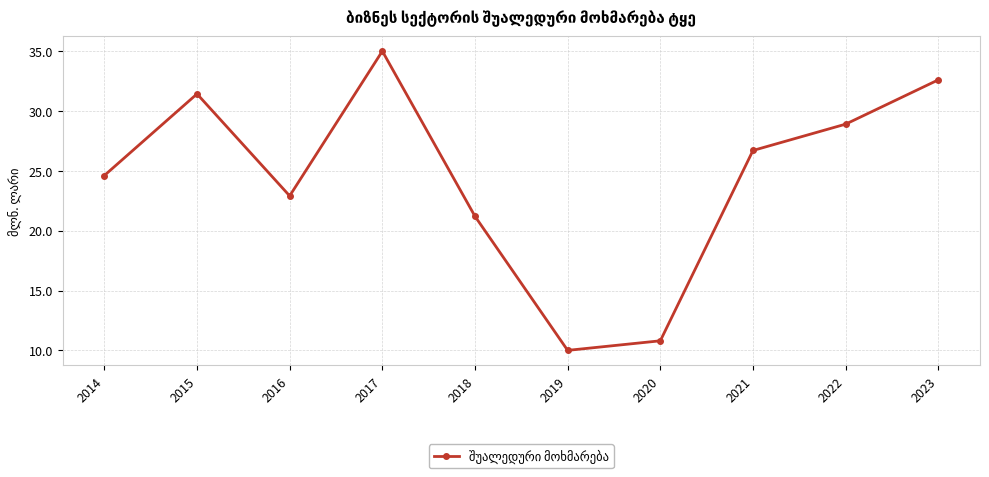

How many points are lower than both their immediate neighbors (excluding endpoints)?

2